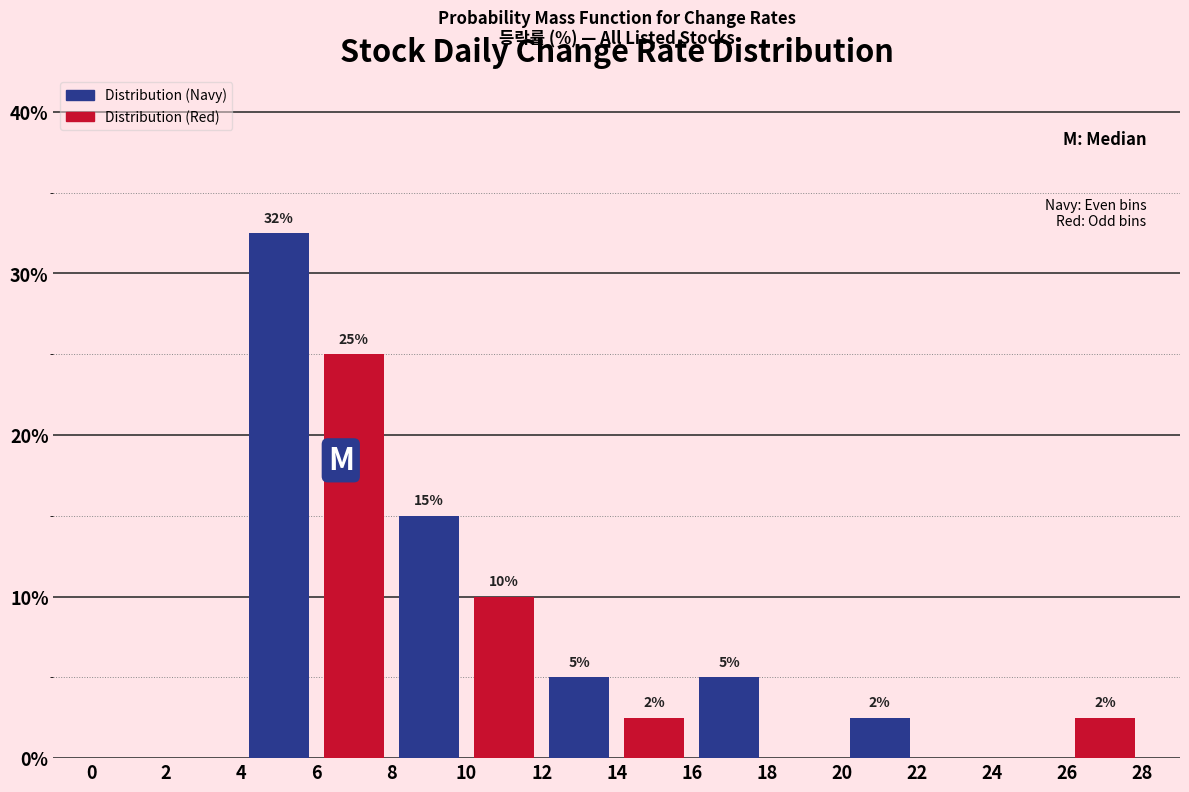

At which category is the sum across all series the highest?

6